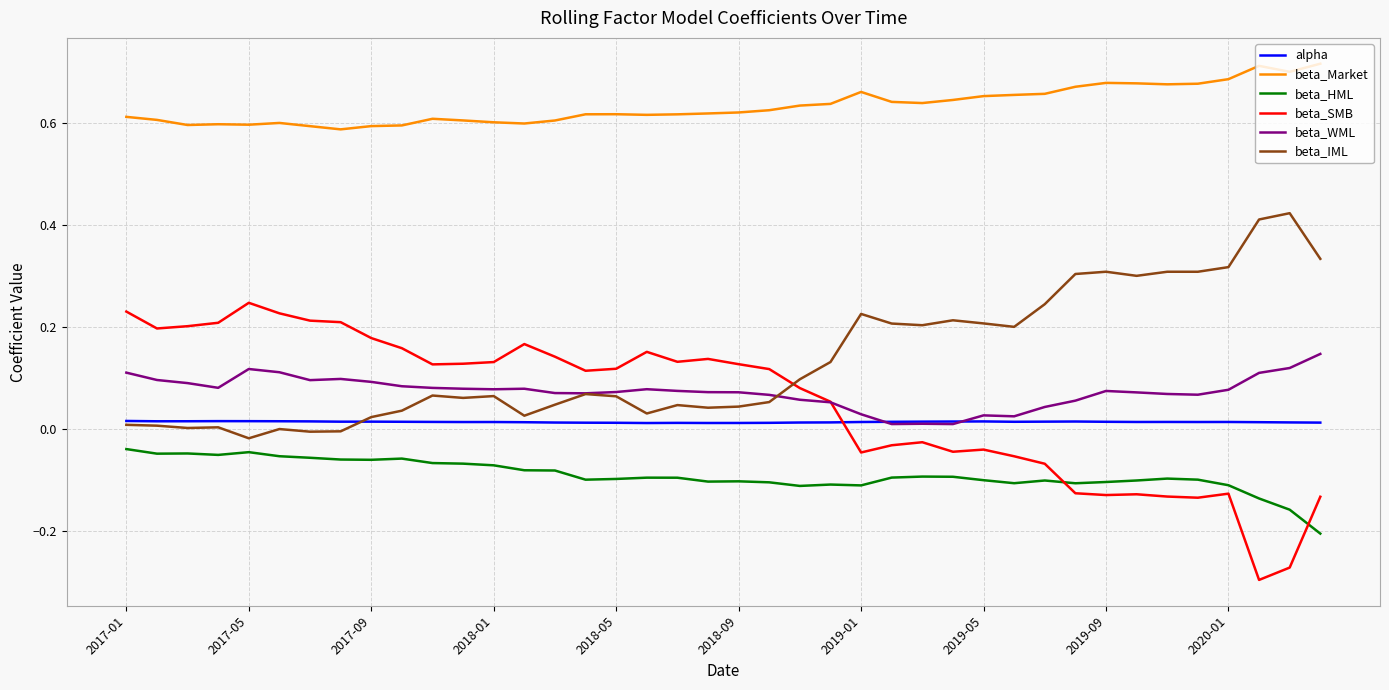

Which series has the widest spread of values?

beta_SMB